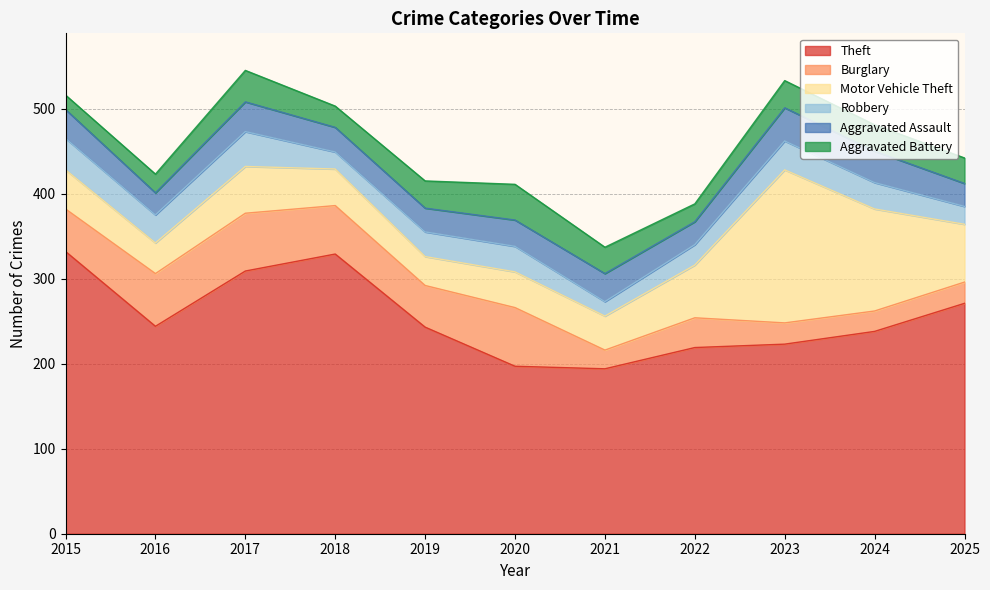

What is the value of the Burglary point at the 1st from the left?

50